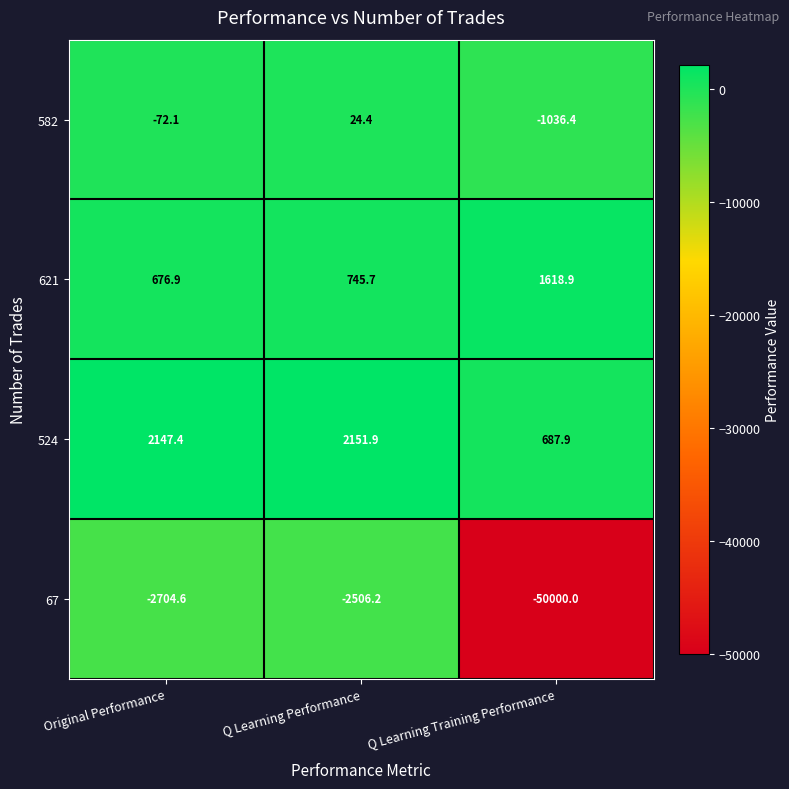

The 67 series shows -2506.2 at Q Learning Performance. True or false?

True